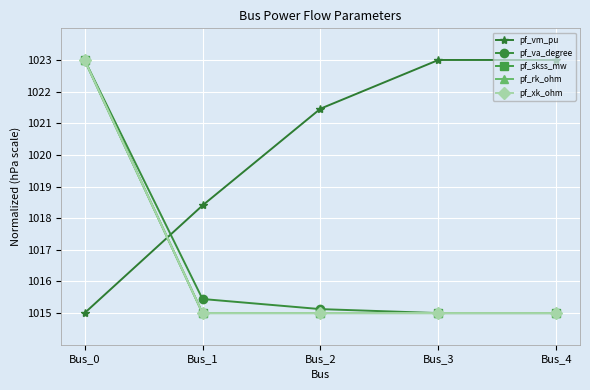

What is the maximum value for pf_vm_pu?

1023.0